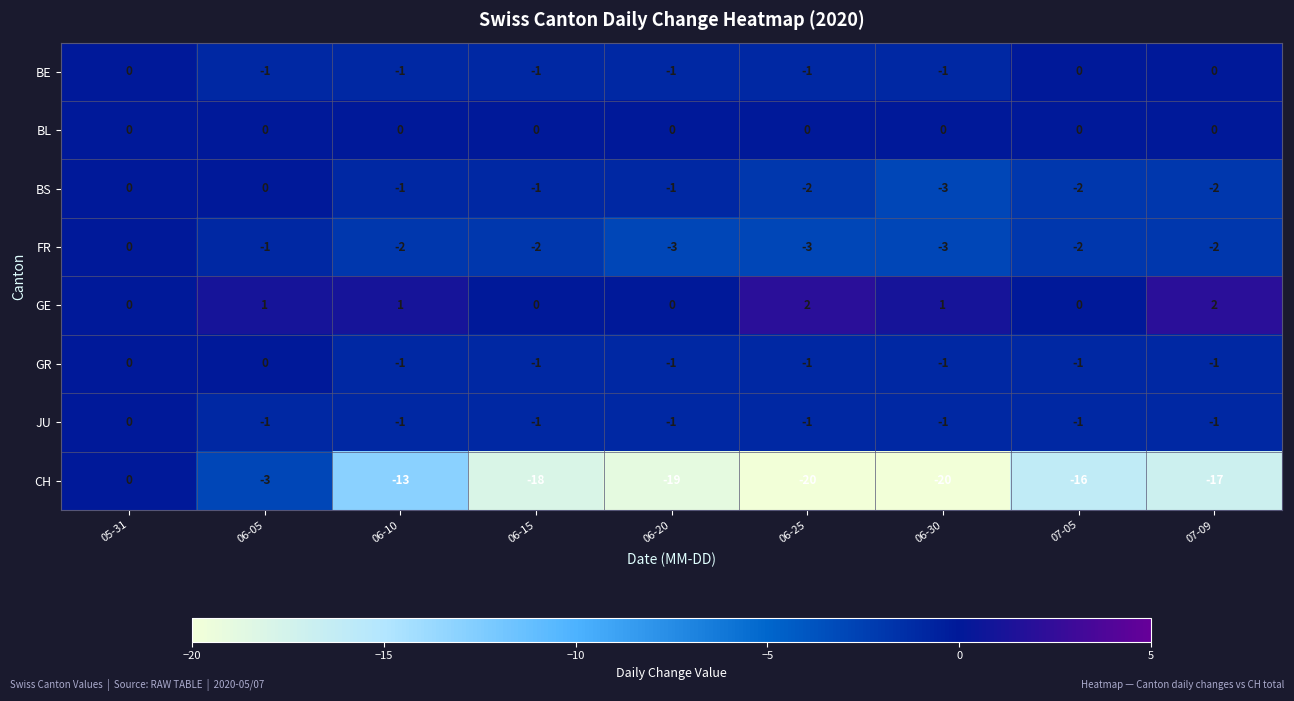

How many values in the FR series exceed -2?

2